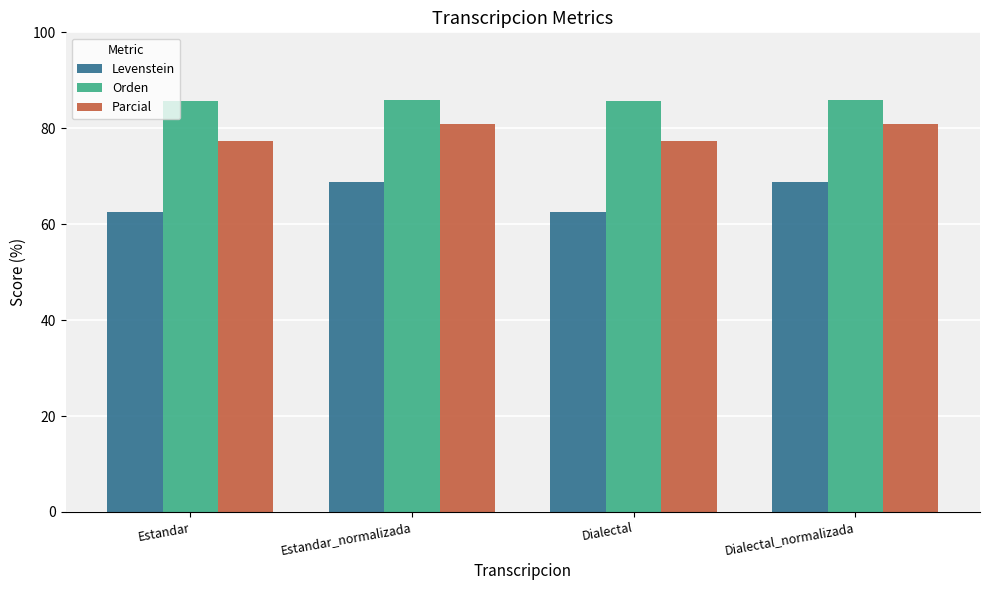

What is the smallest value displayed?

62.5